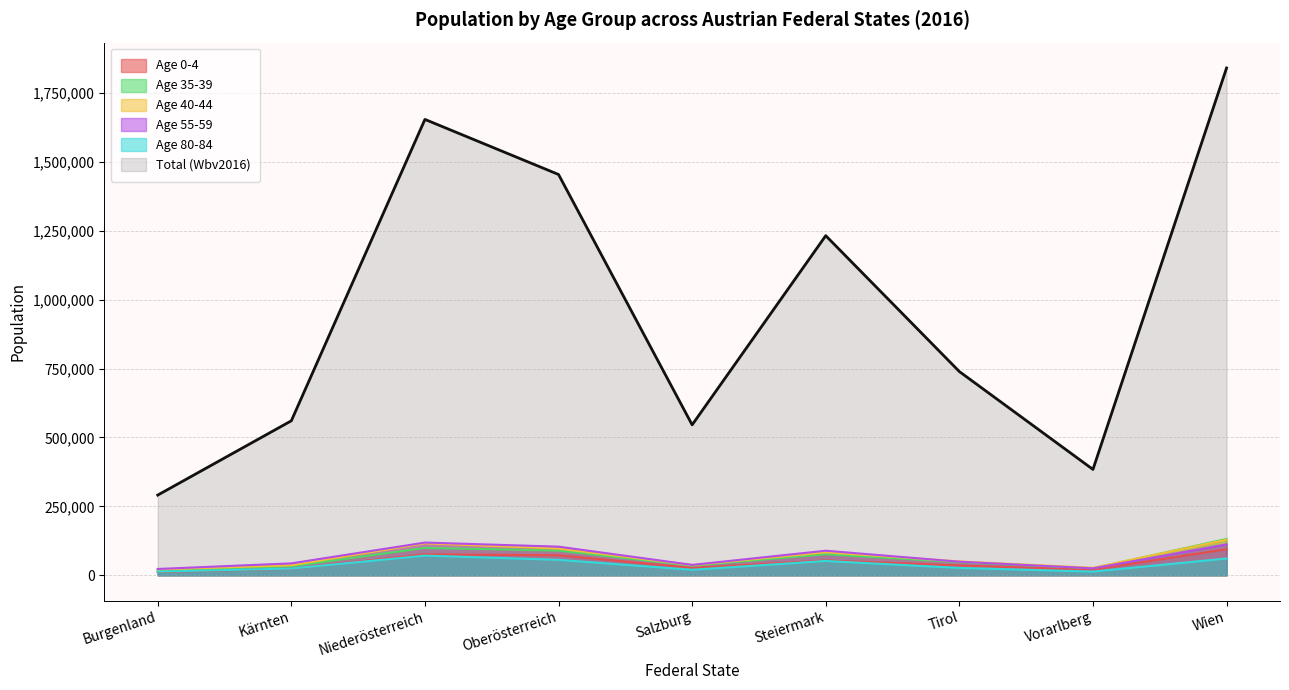

Which label corresponds to the largest value in the chart?

Wien